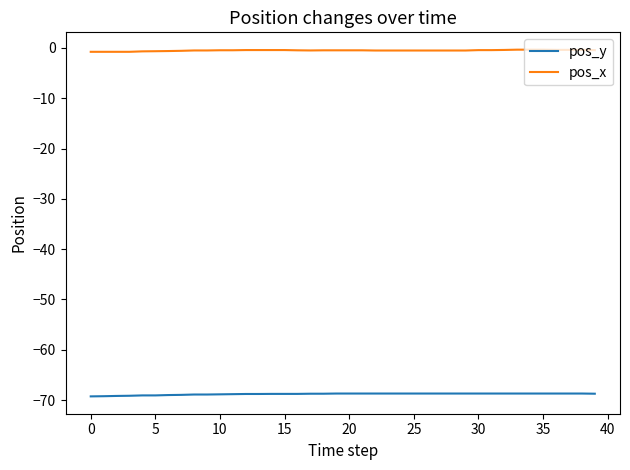

What are all the series names shown in the legend?

pos_y, pos_x